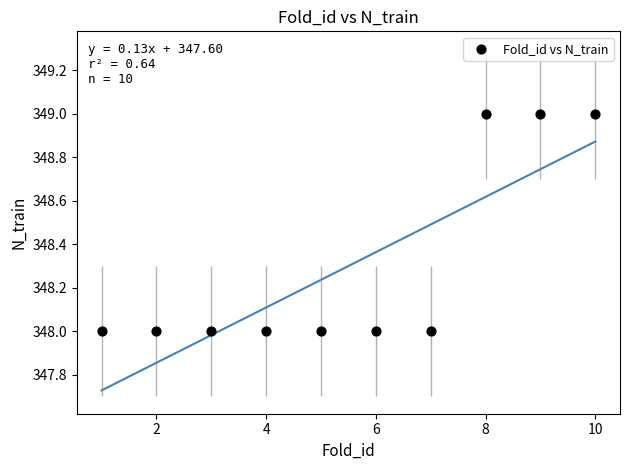

What is the average Y value?

348